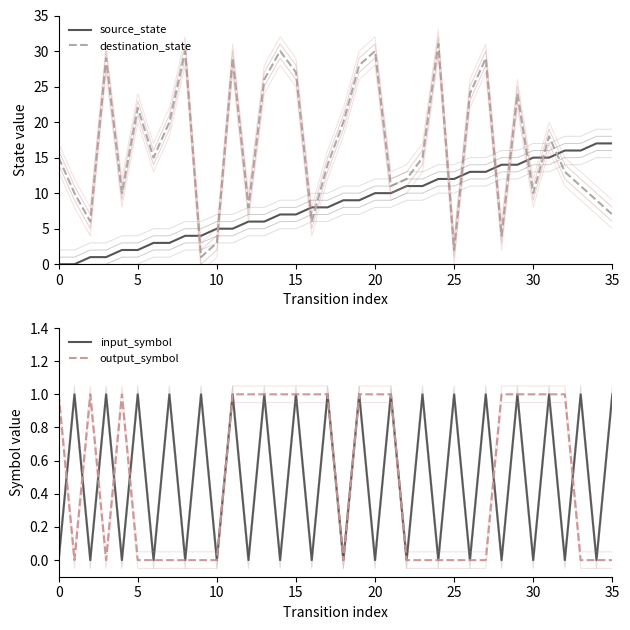

What is the spread (max minus min) of values at 8?

30